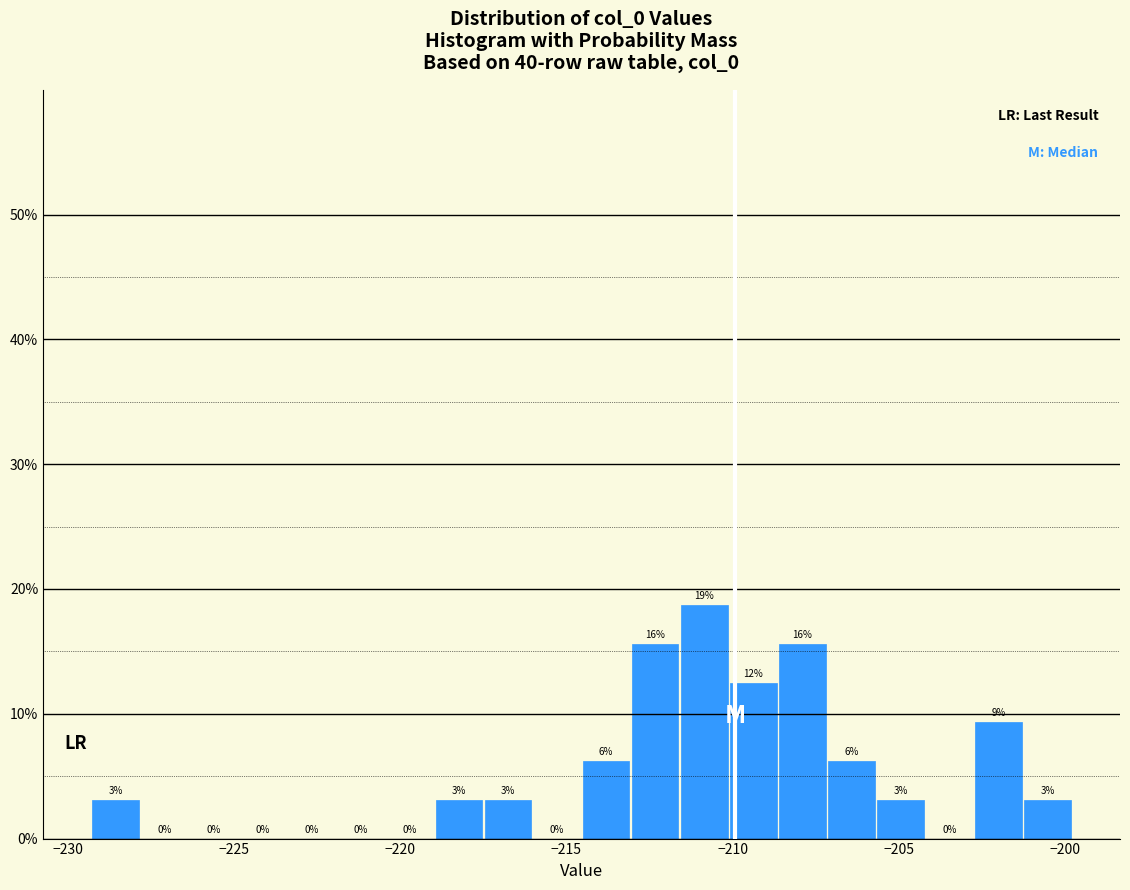

Around what value on the x-axis is the tallest bar? Give the approximate position of its centre, as read against the axis.

-211.0